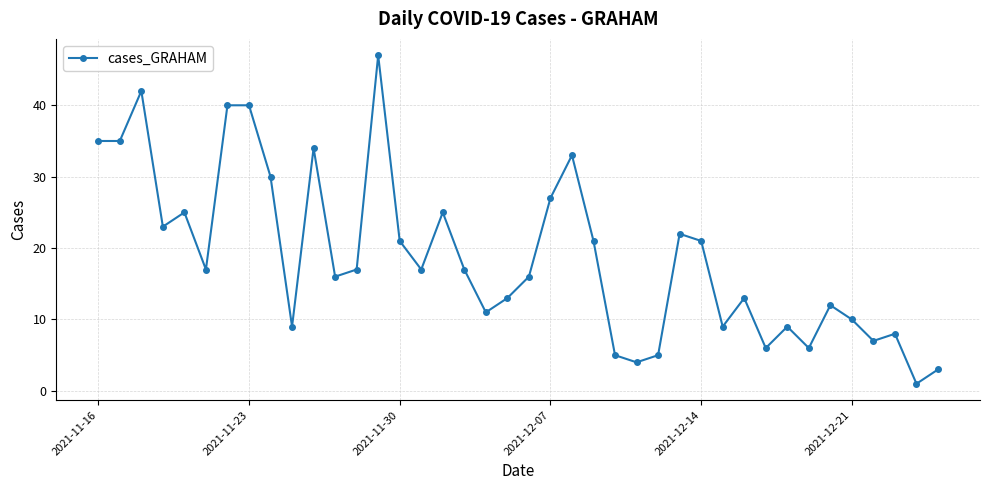

True or false: there are more than 1 points higher than both neighbors.

True